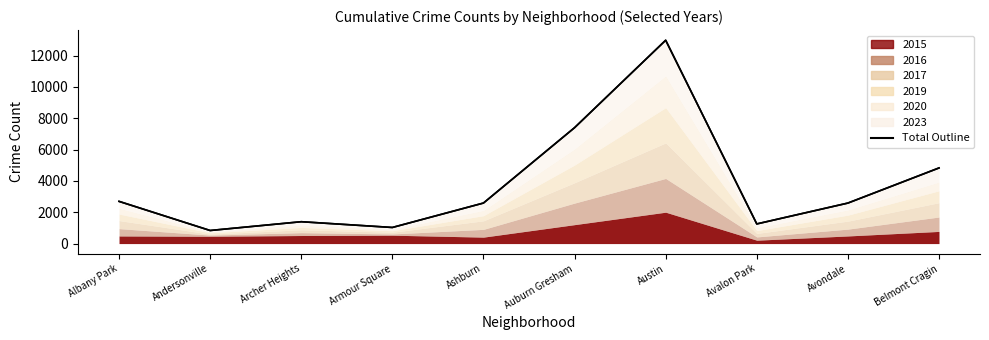

How many lines are shown in the chart?

1